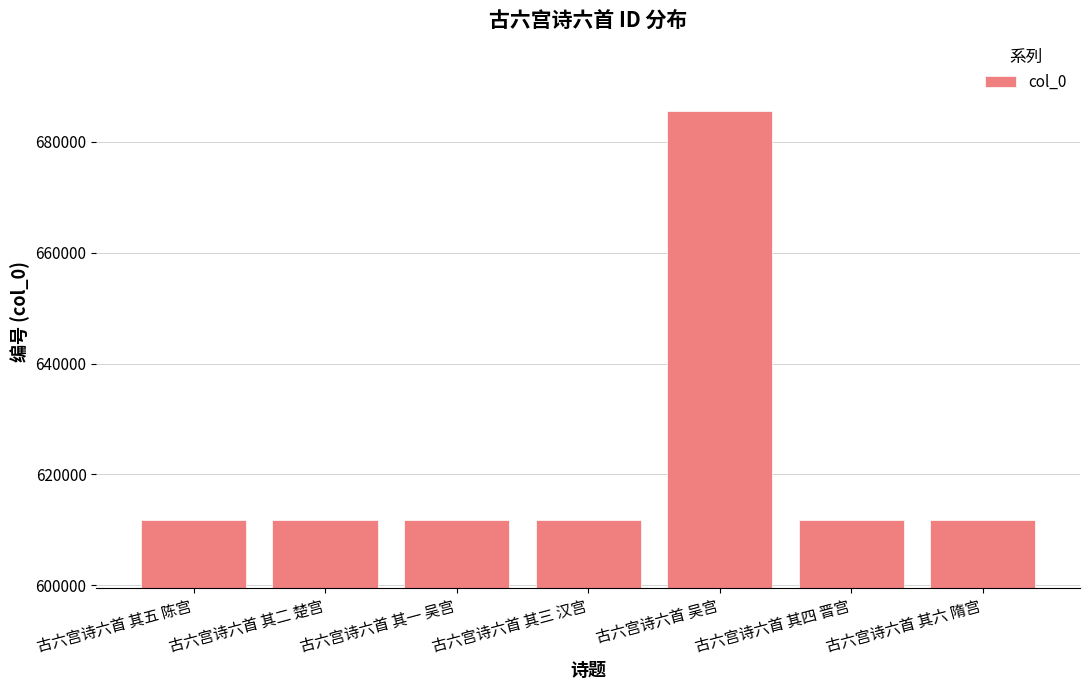

What is the maximum value shown in the chart?

685521